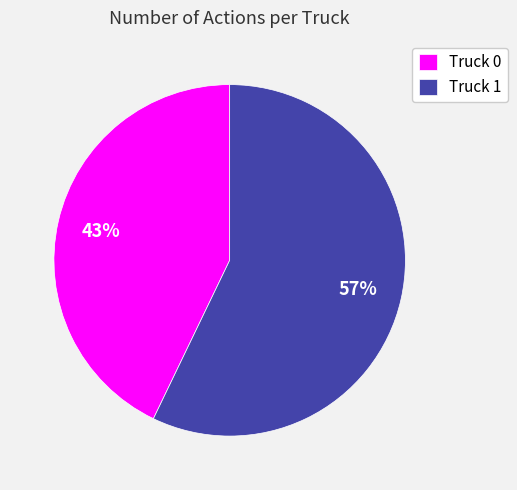

Is it true that Truck 0 is 43% of the pie?

True